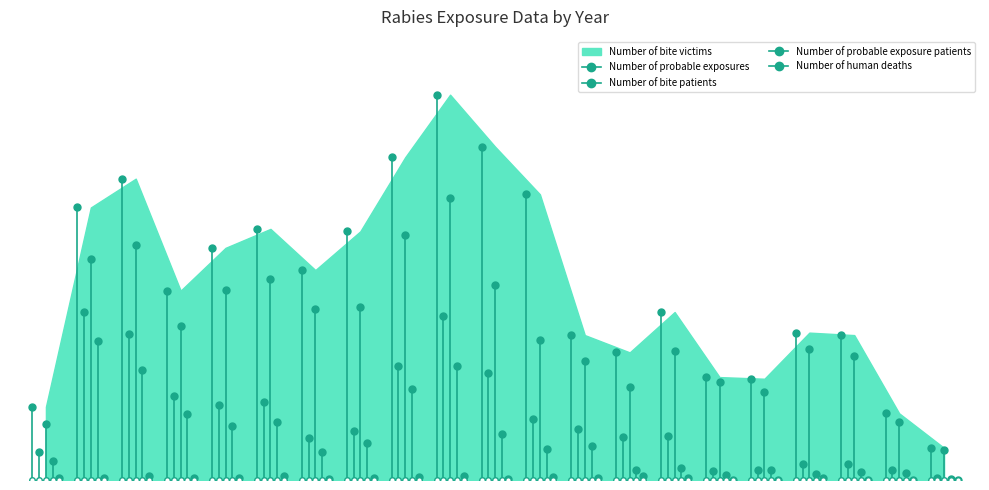

Where is the first local minimum for Number of bite victims?

2005